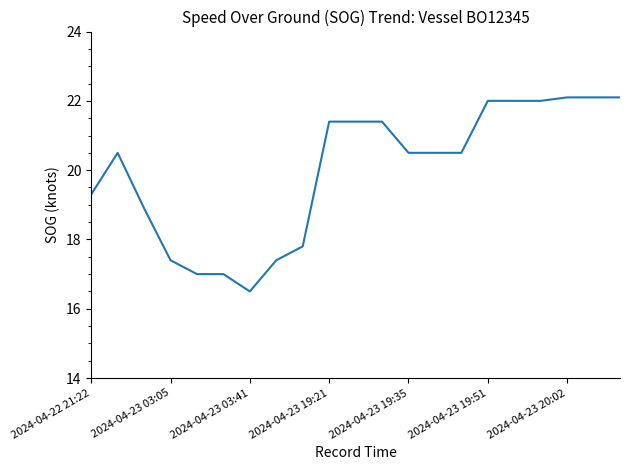

Does the chart have visible grid lines?

No